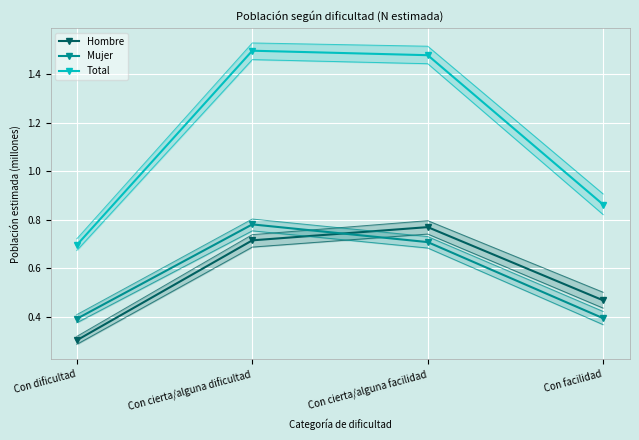

List the labels in order of Total value, smallest first.

Con dificultad, Con facilidad, Con cierta/alguna facilidad, Con cierta/alguna dificultad